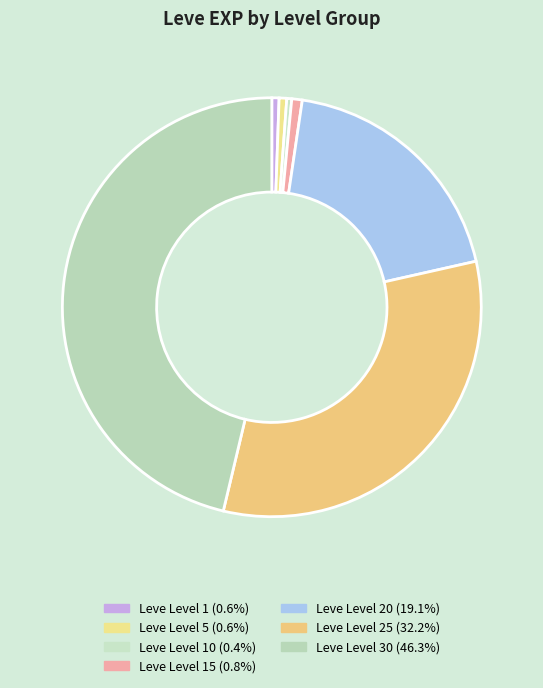

Does any single category account for the majority?

No